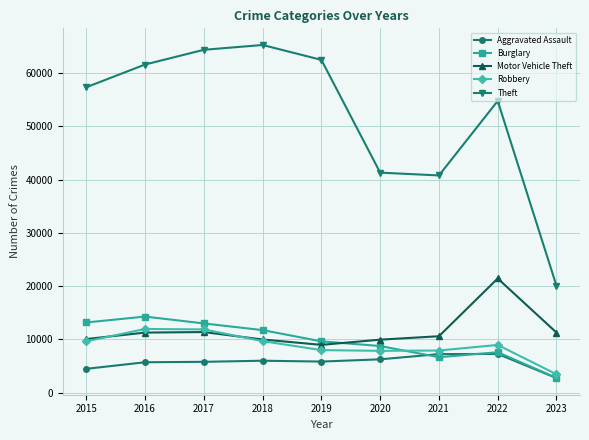

True or false: Motor Vehicle Theft has more than 1 points higher than both neighbors.

True